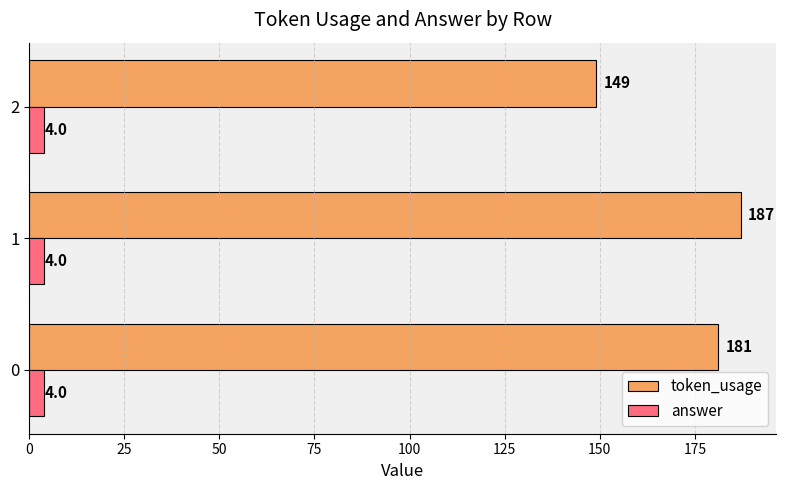

What is the average value of the answer series?

4